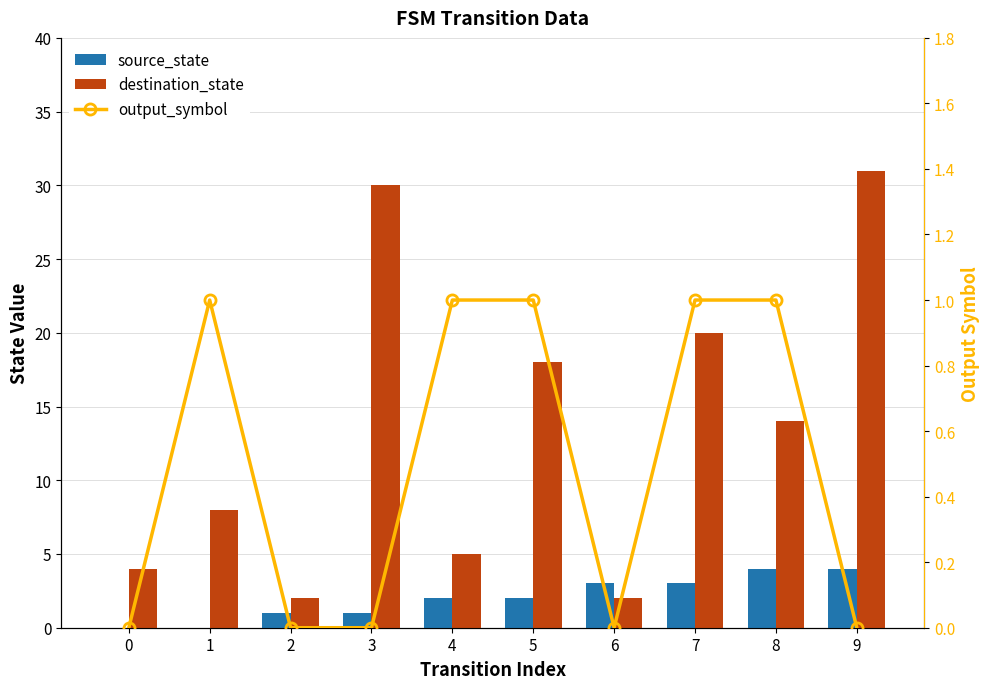

At 7, list the series in order from smallest to largest.

output_symbol, source_state, destination_state